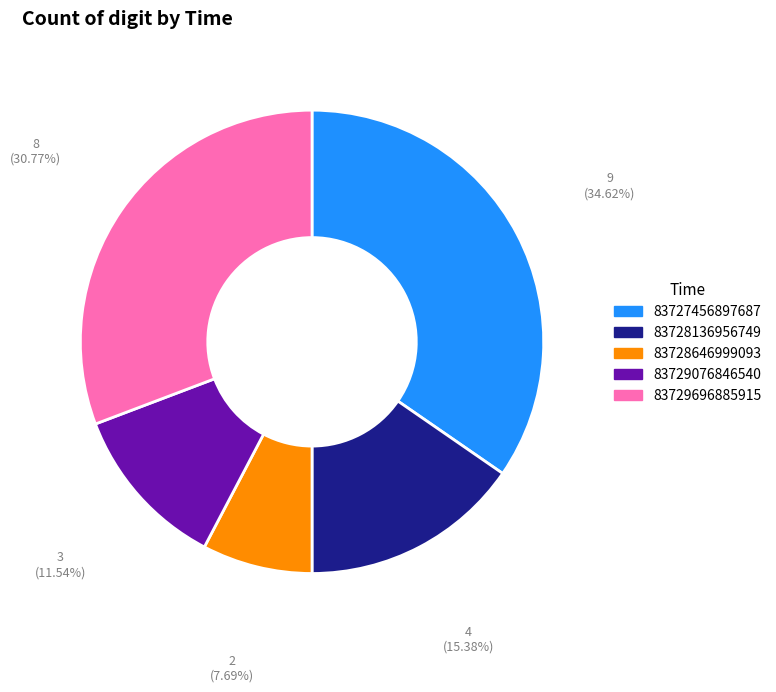

The 83728136956749 slice represents 20% of the pie. True or false?

False